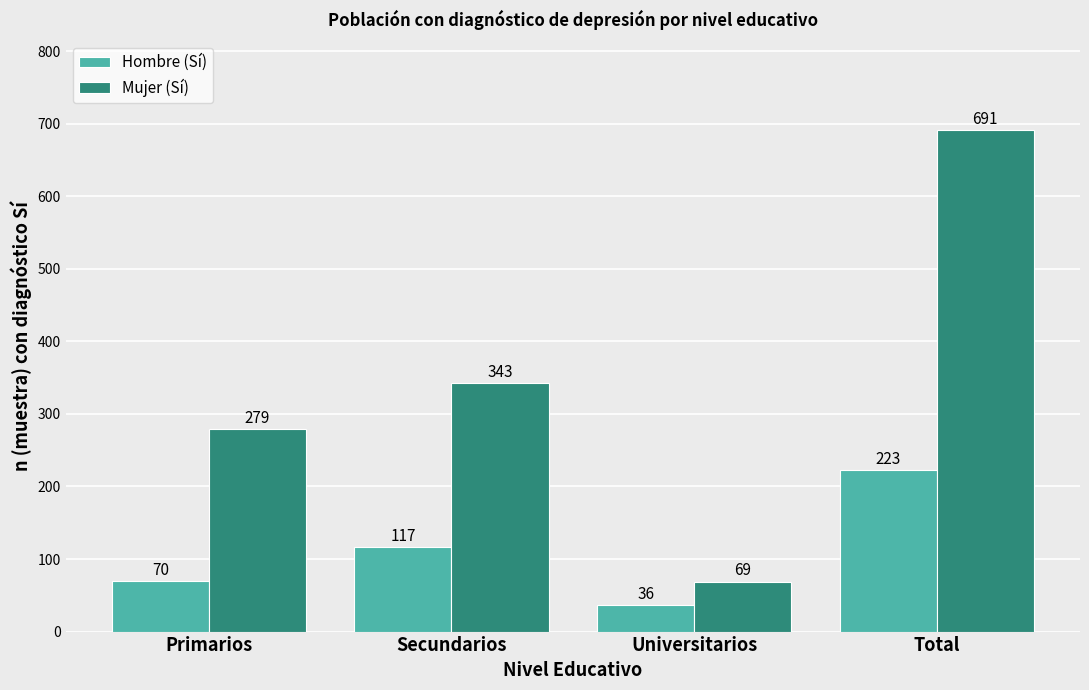

Rank the series by their maximum value, from lowest to highest.

Hombre (Sí), Mujer (Sí)